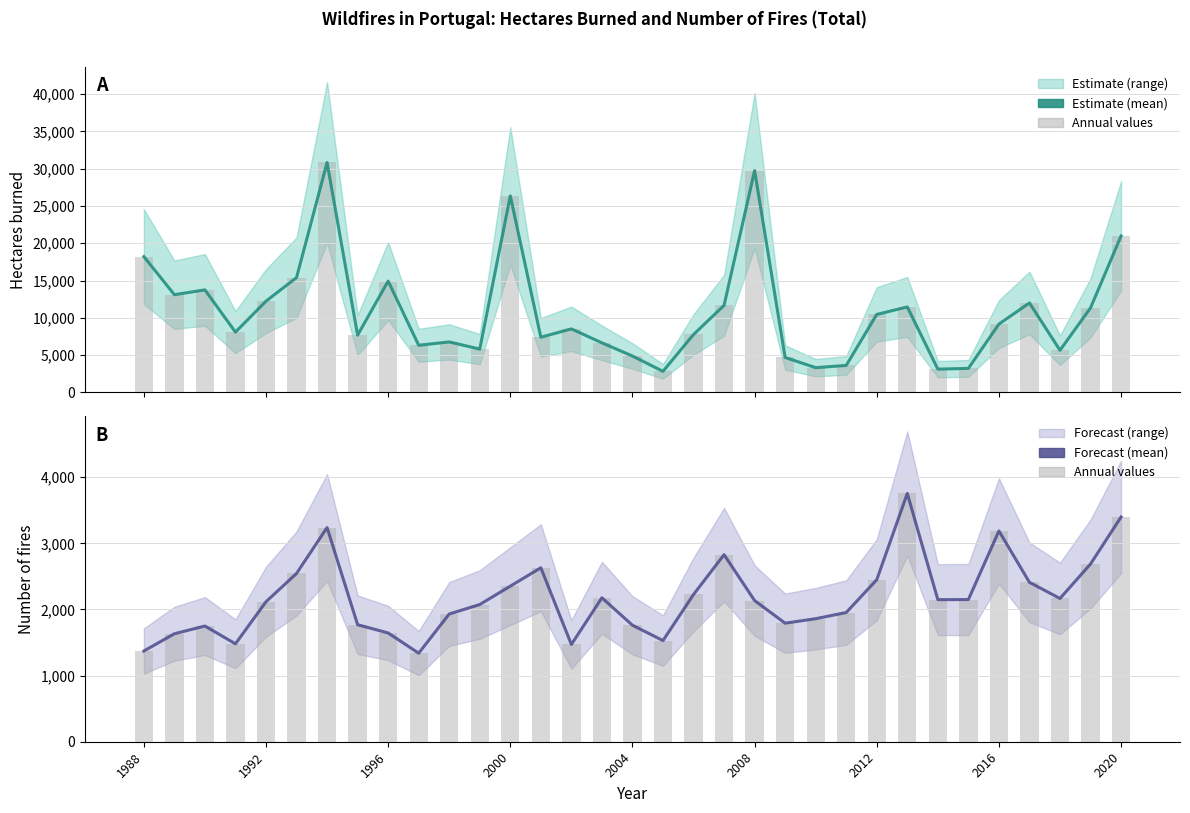

Is the value of Hectares burned at 14 greater than the value of Annual values at 22?

Yes